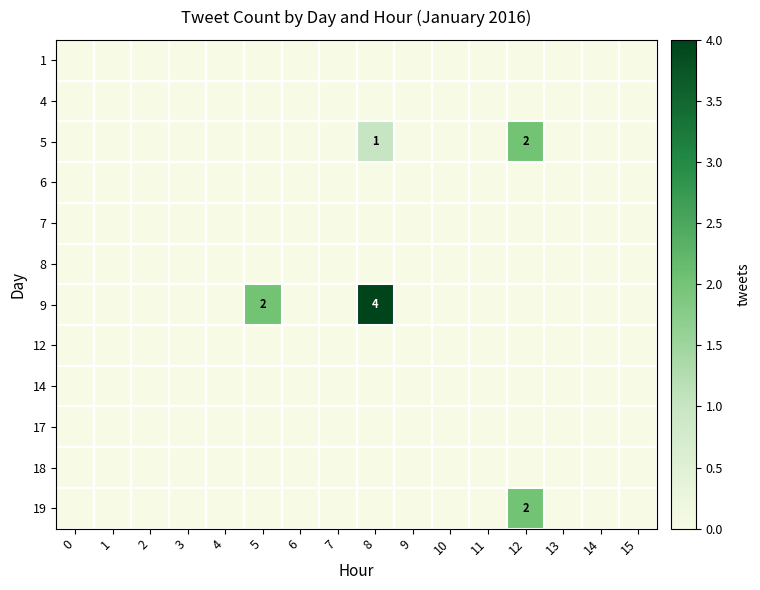

The 17 series shows 0 at 10. True or false?

True